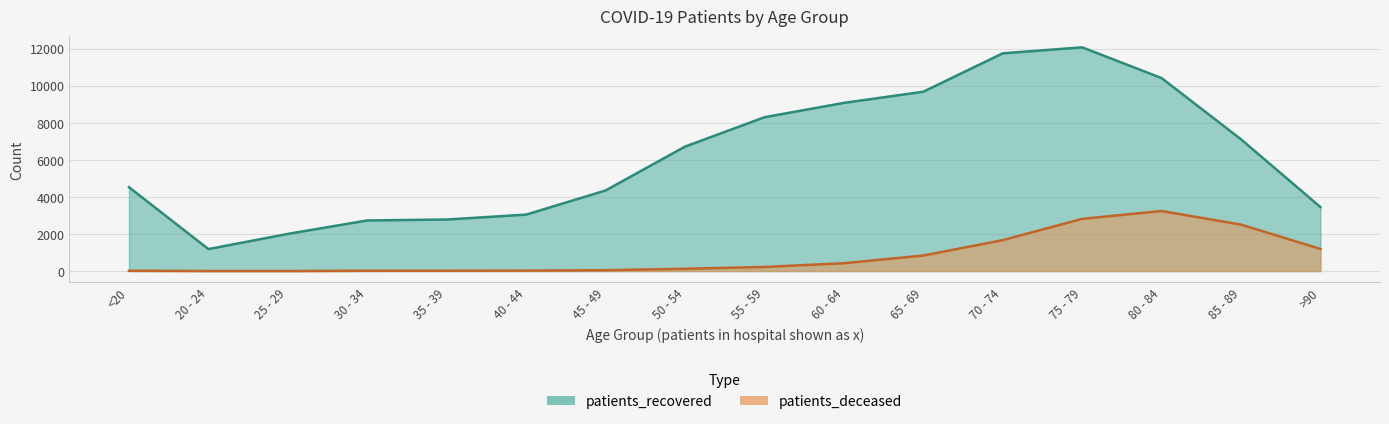

At which label is patients_deceased closest to 1621?

70 - 74